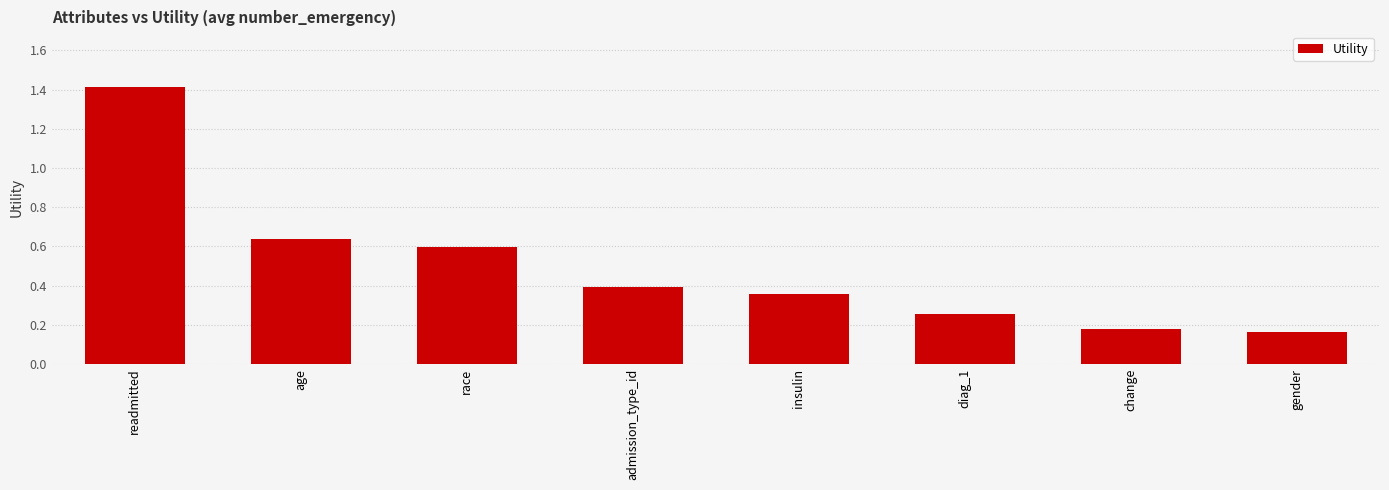

What is the difference between the maximum and minimum values?

1.2